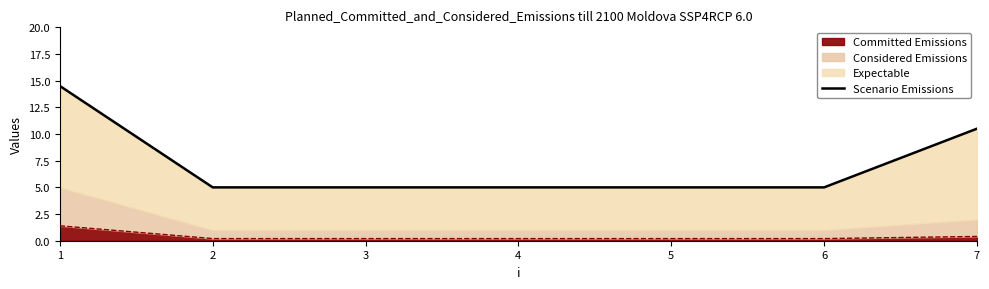

Count the Committed Emissions values in the range 0 to 1.

3